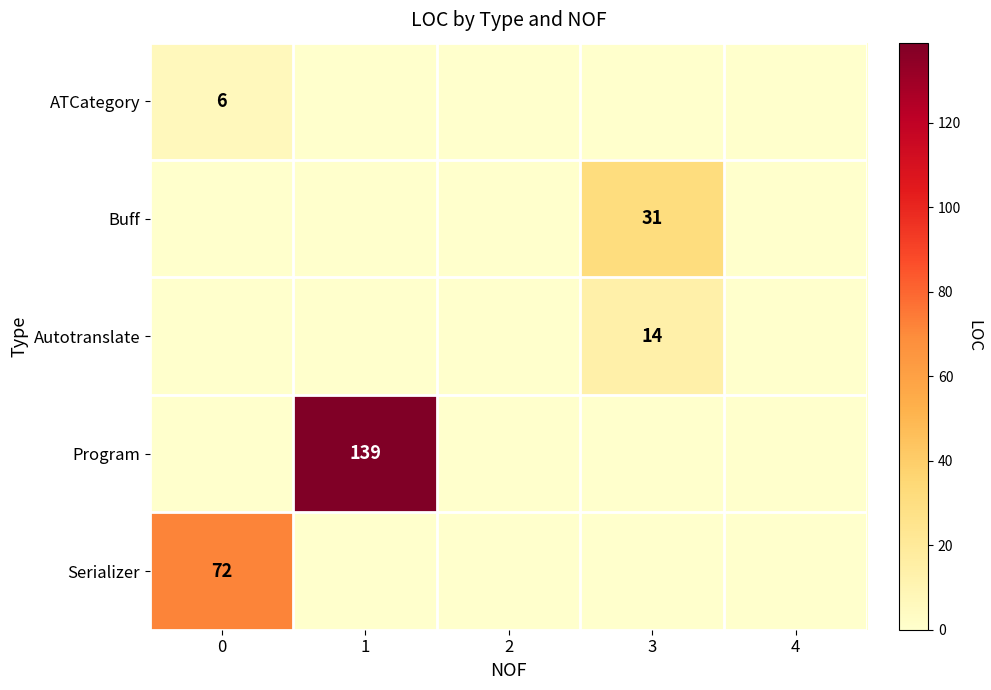

What is the highest value of the Program series?

139